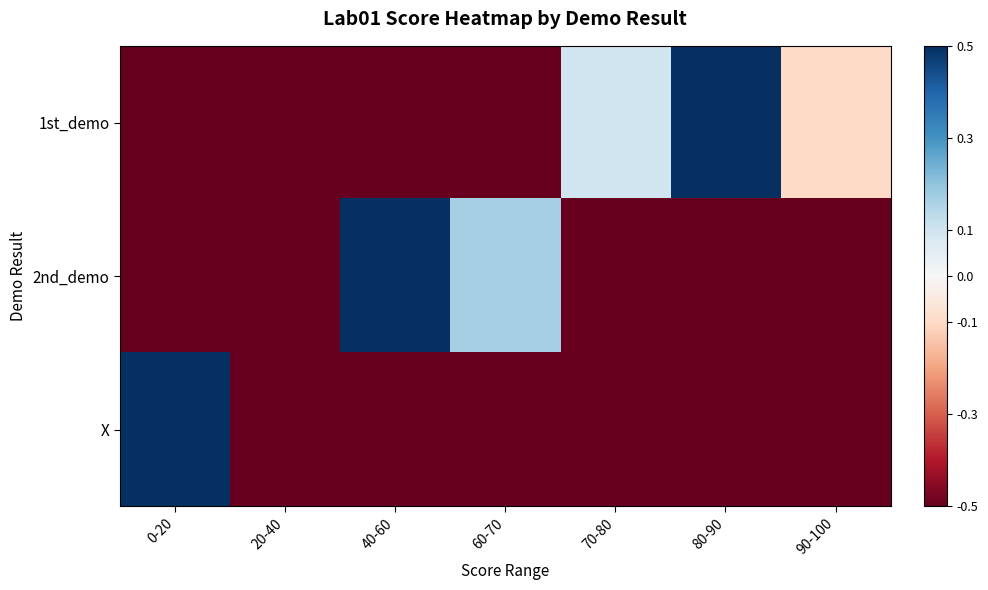

Which has a higher value, 0-20 or 20-40?

0-20